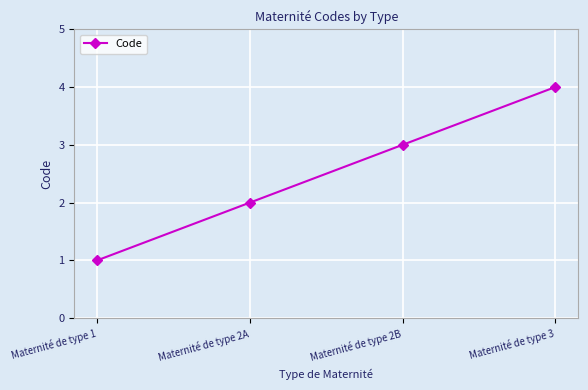

What is the change in value from Maternité de type 2A to Maternité de type 3?

+2